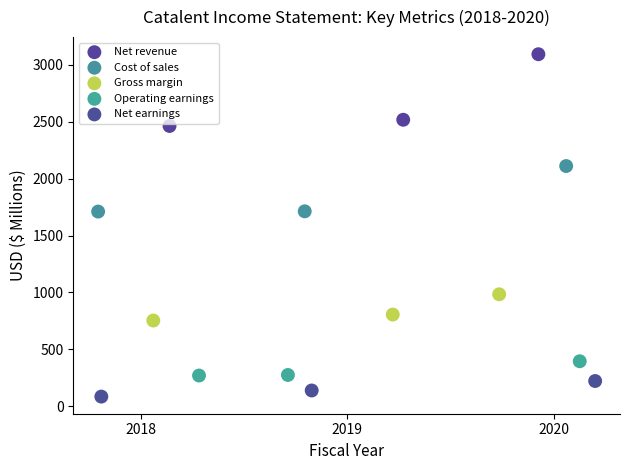

Which series has the largest Y range (max minus min)?

Net revenue